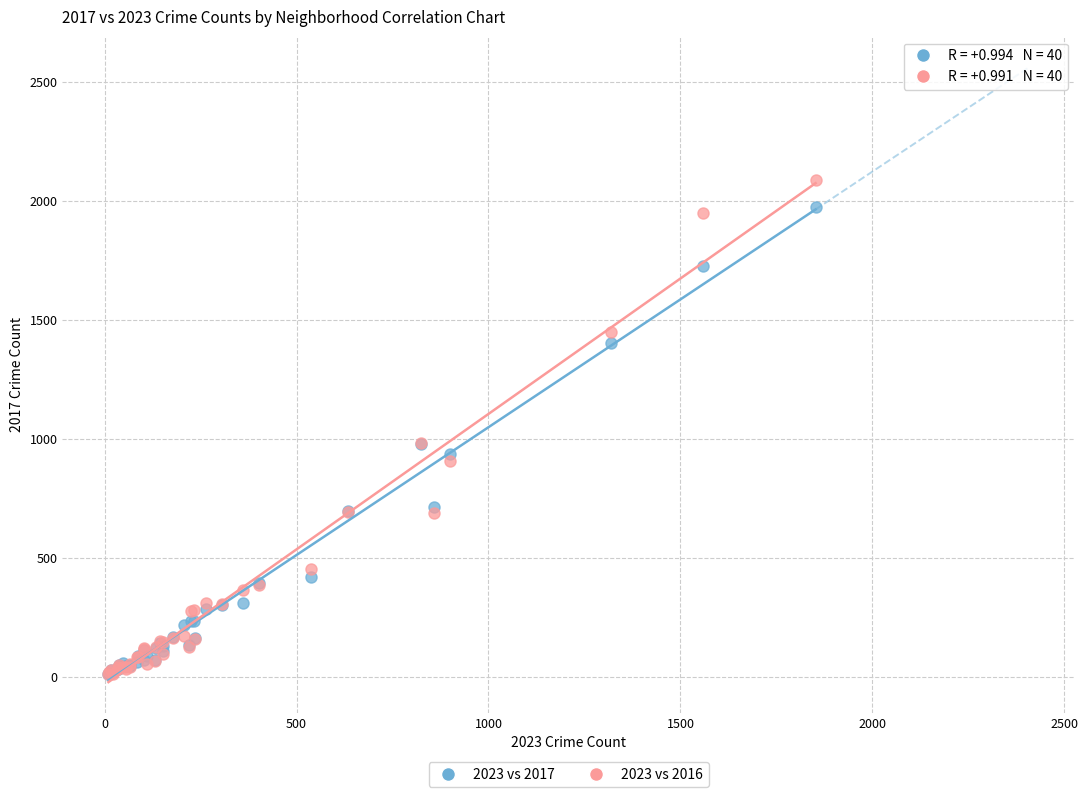

Which series has the largest Y range (max minus min)?

2023 vs 2016